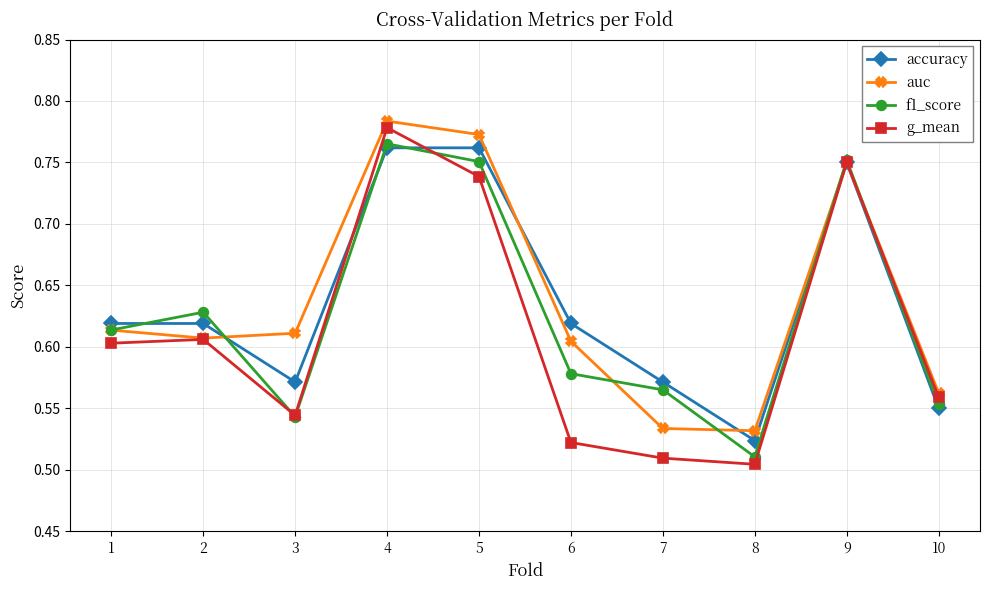

At which category does the chart reach its minimum across all series?

8